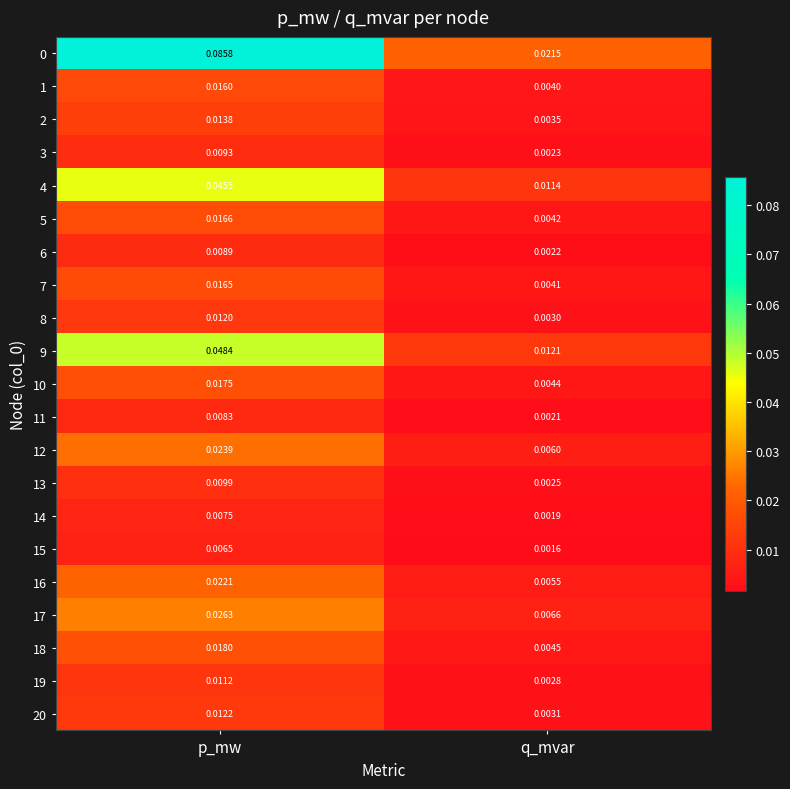

List the labels in order of 10 value, largest first.

p_mw, q_mvar